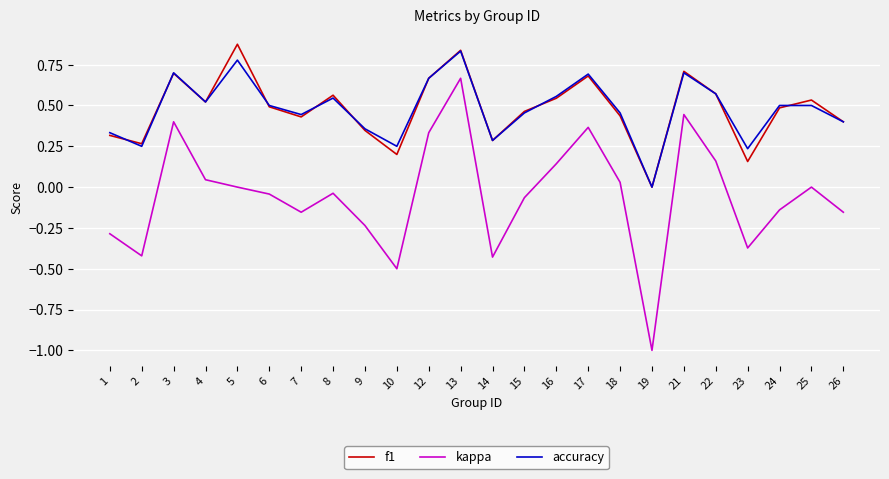

Which series has the widest spread of values?

kappa